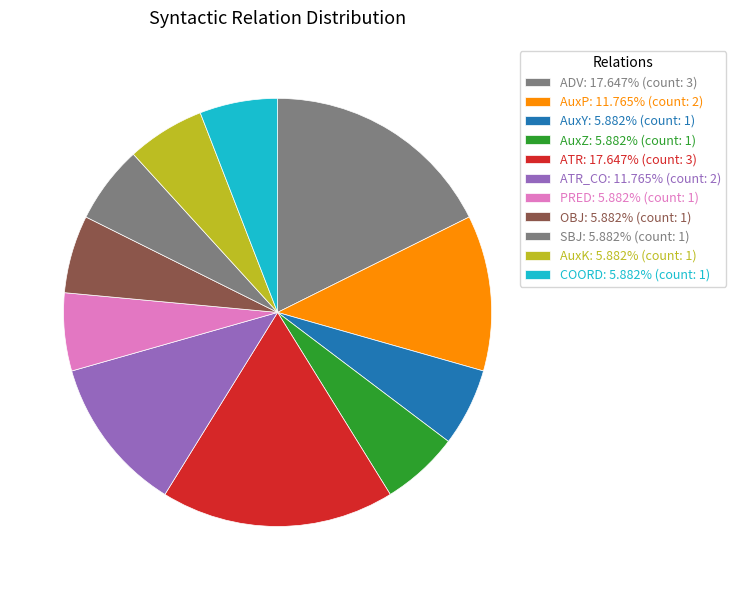

How many slices are in this pie chart?

11